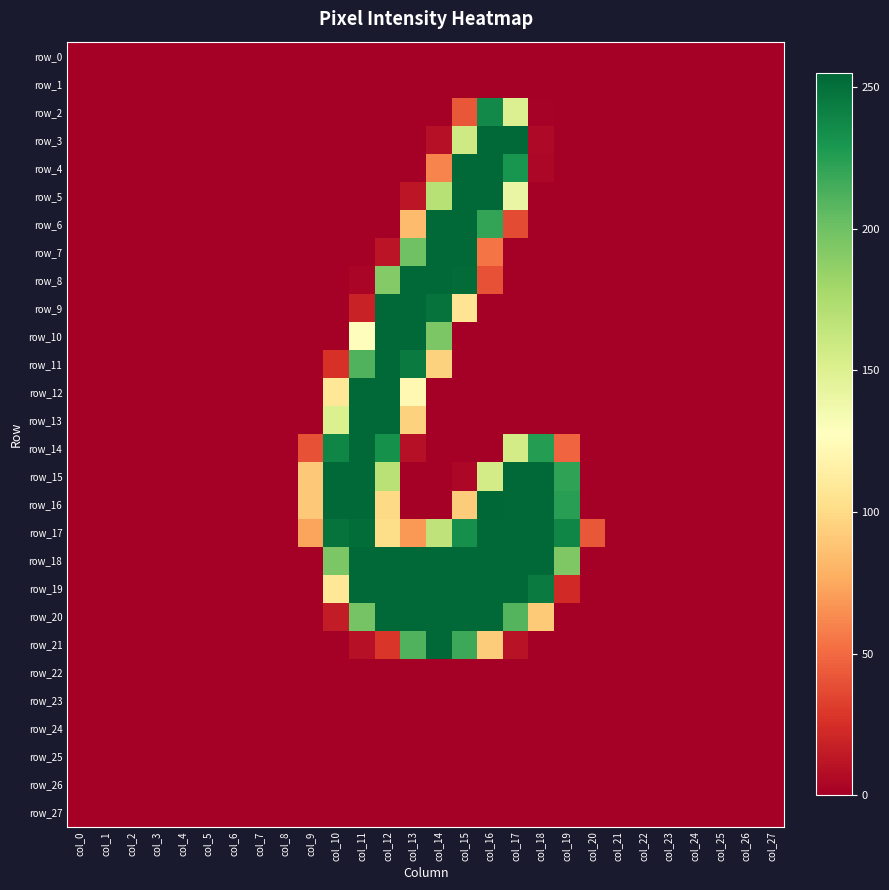

Is it true that row_4 equals 342 at col_16?

False